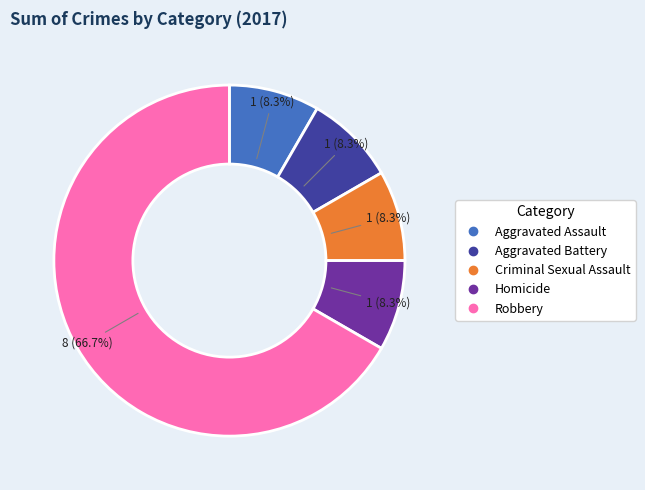

Does Criminal Sexual Assault represent more than half of the total?

No